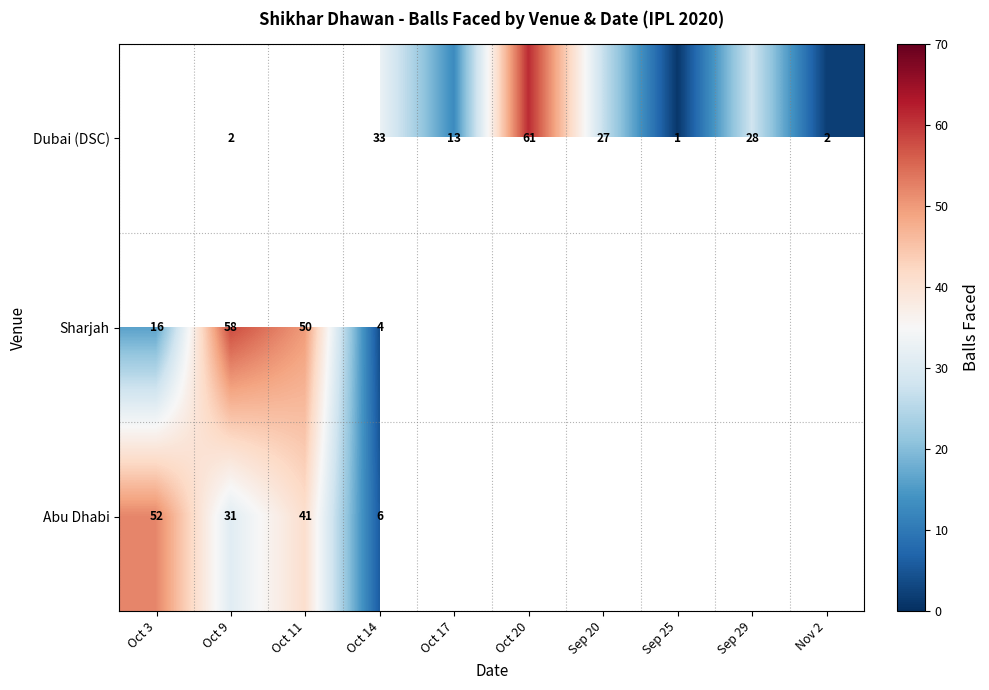

Which series changed the most between Oct 9 and Oct 14?

Sharjah